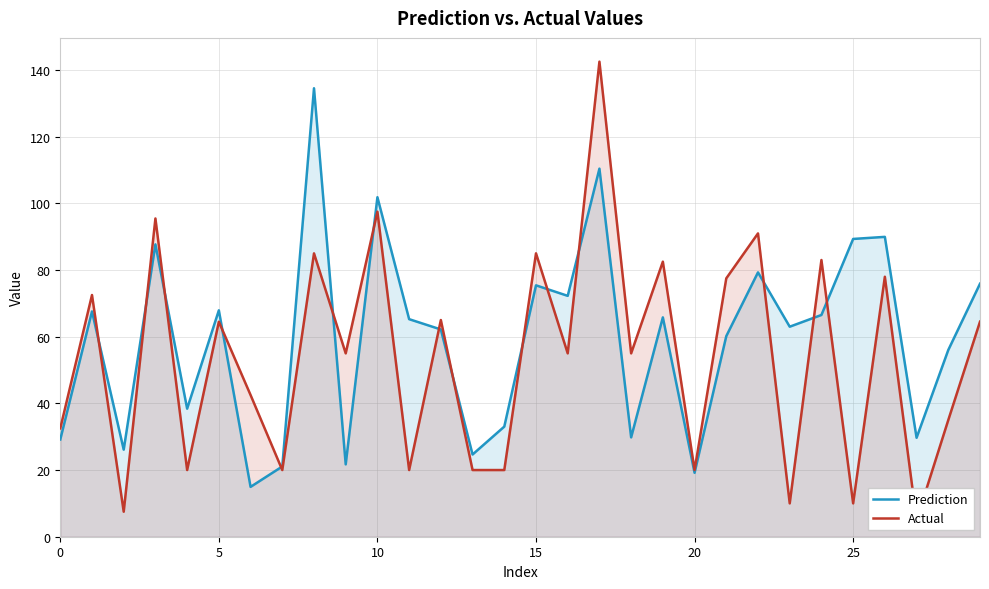

The value of Prediction at 0 is 98.6. True or false?

False